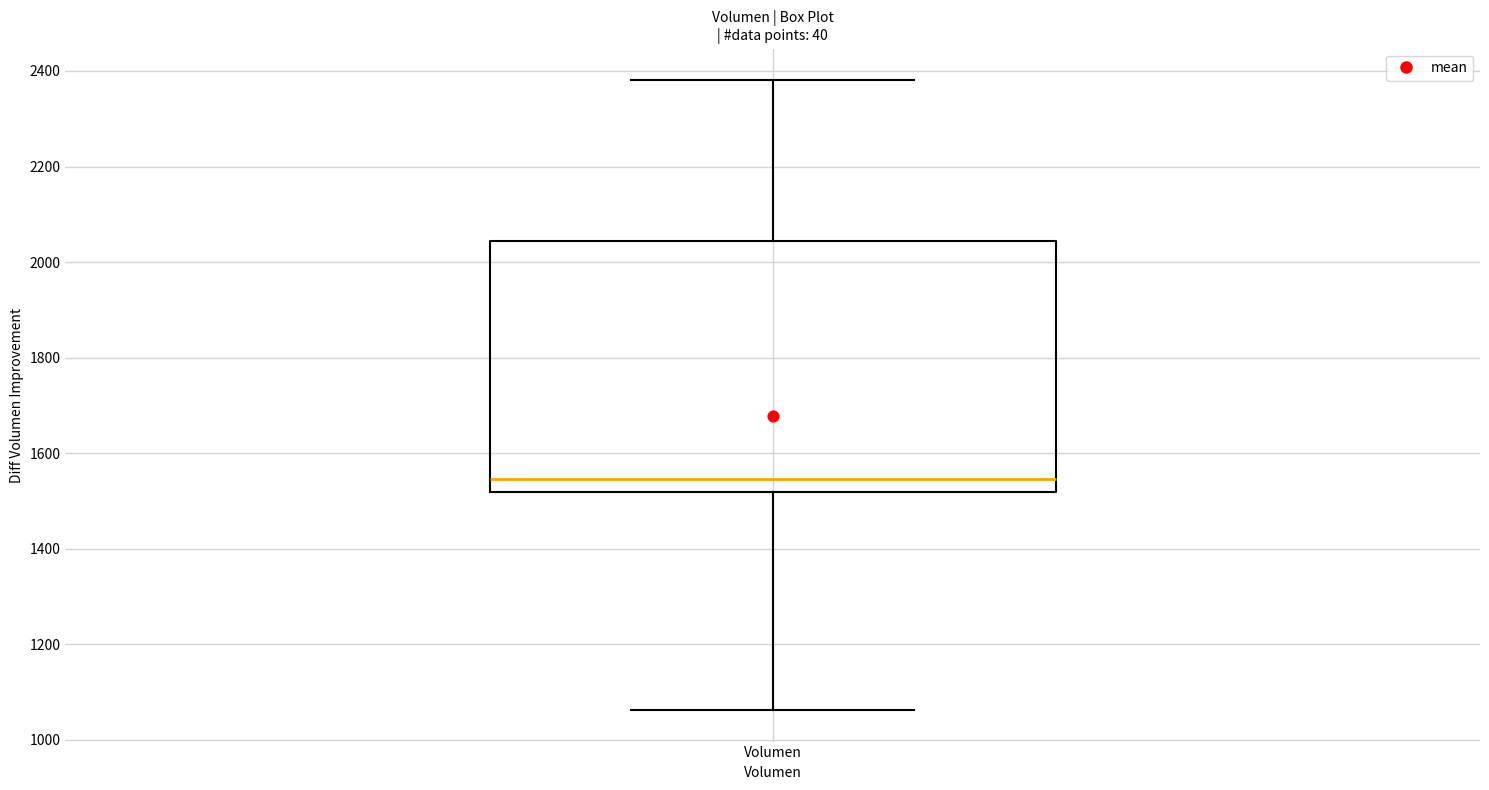

Transcribe this box plot: give where the median line is, the range the box spans, and where the two whiskers end, as read against the y-axis. The values are not printed on the chart, so give them approximately, as read against the axis.

median 1540, box 1520 to 2040, whiskers 1060 to 2380